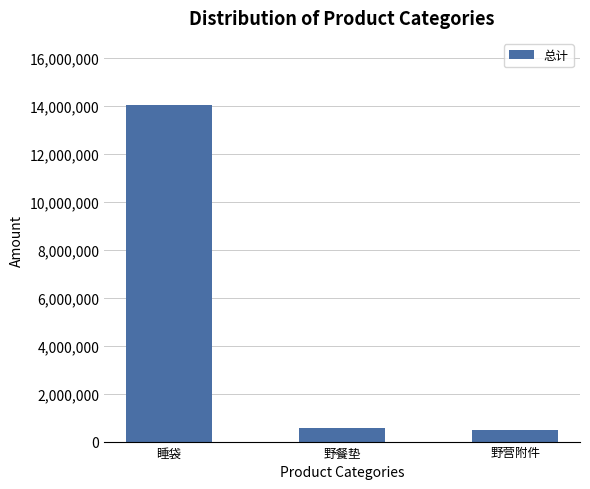

The value at 睡袋 is 14017964. True or false?

True